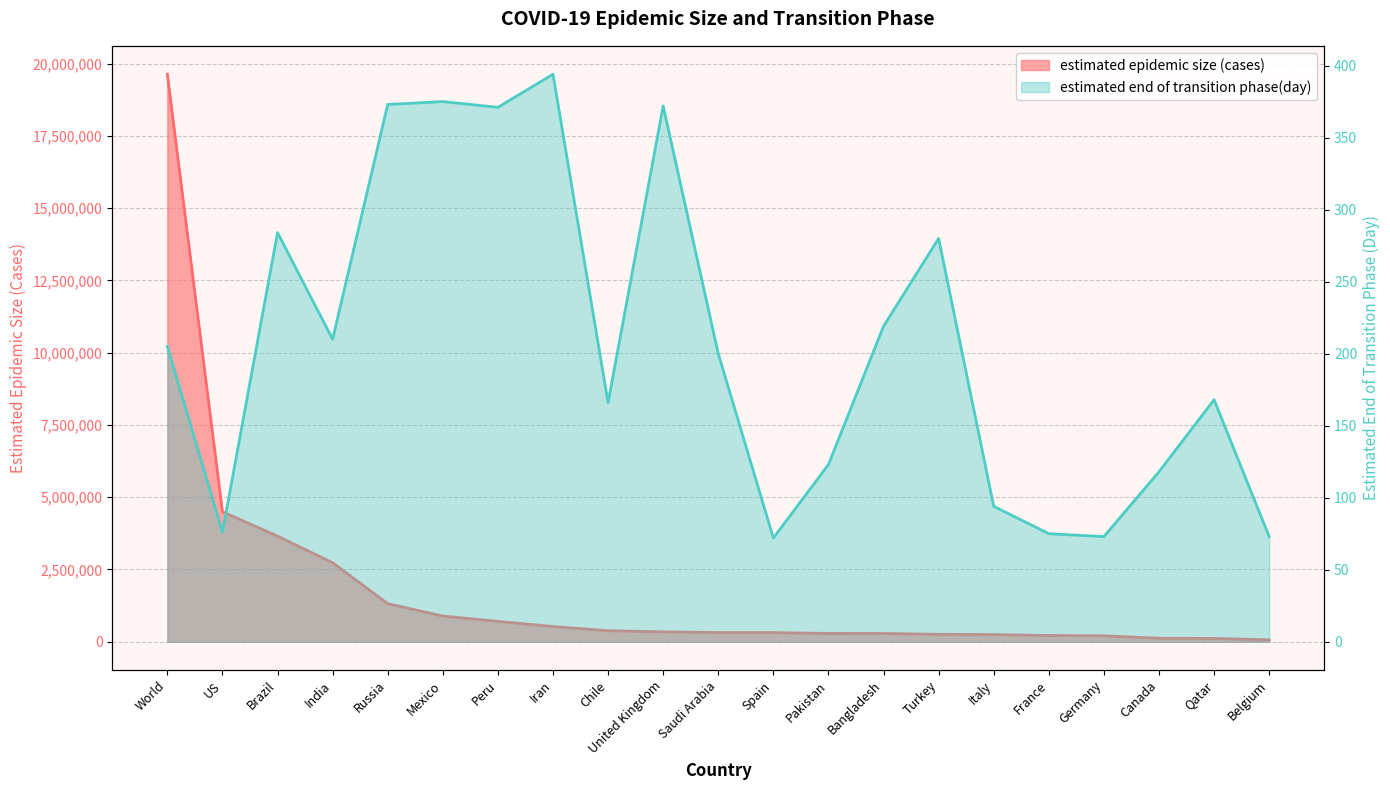

What is the label of the 1st point from the right?

Belgium